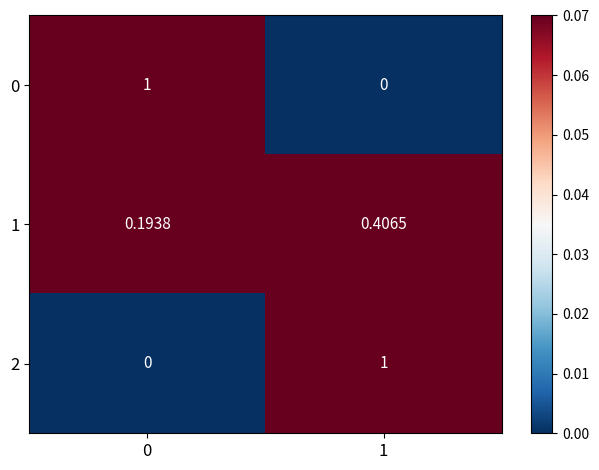

Count the number of data series in this chart.

3